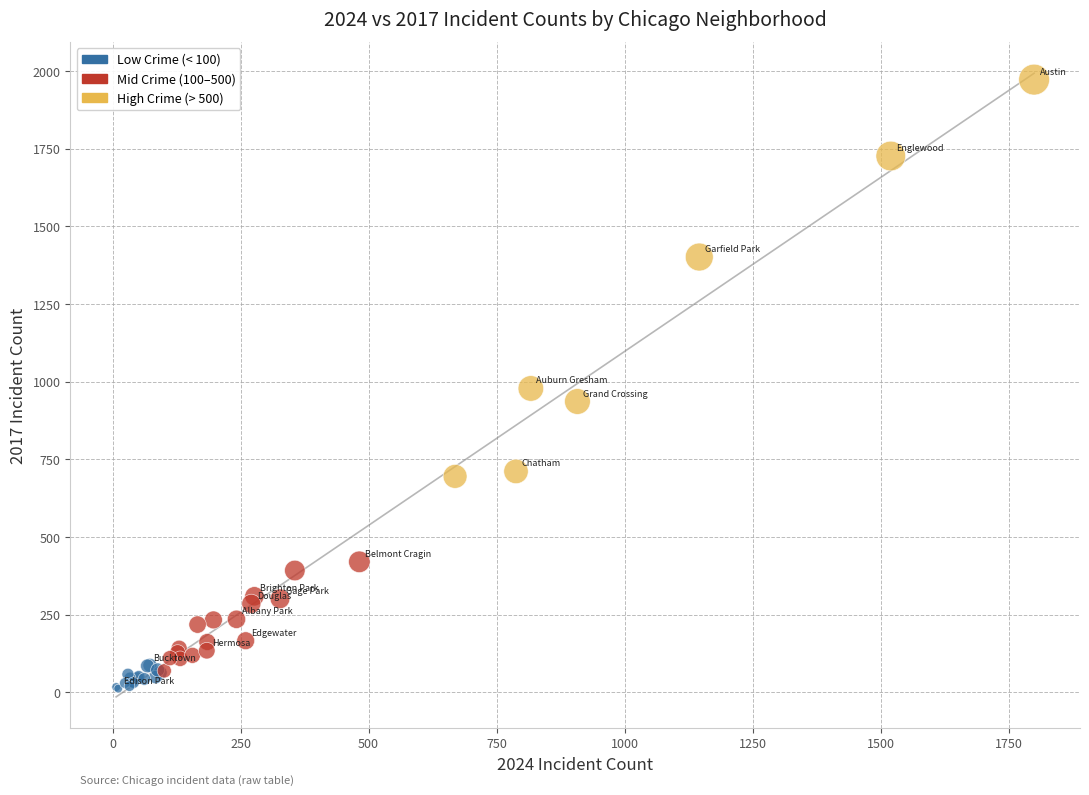

Which series contains the highest Y value?

High Crime (> 500)